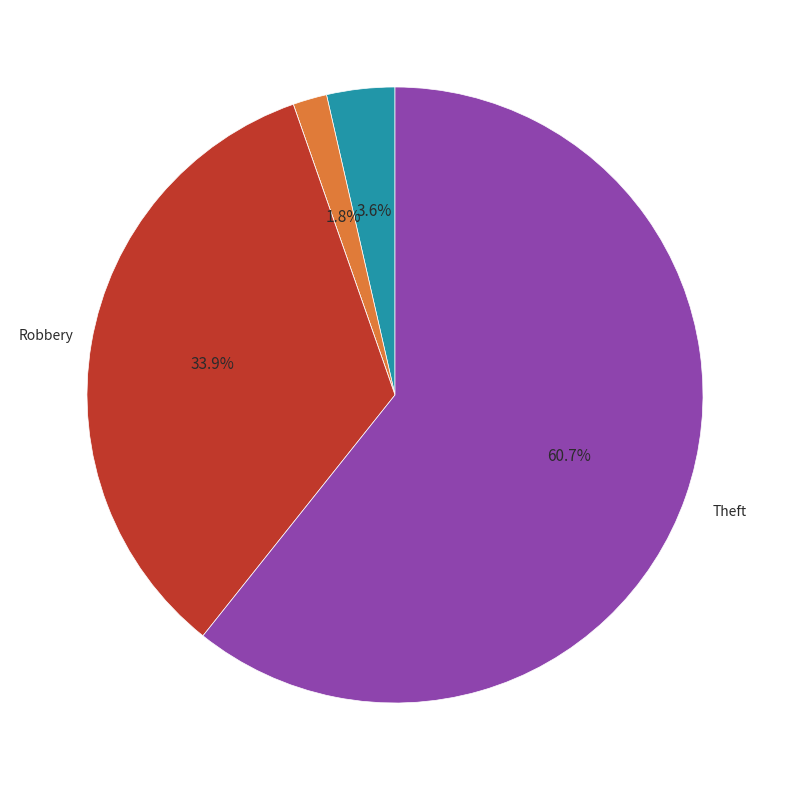

Does any single category account for the majority?

Yes